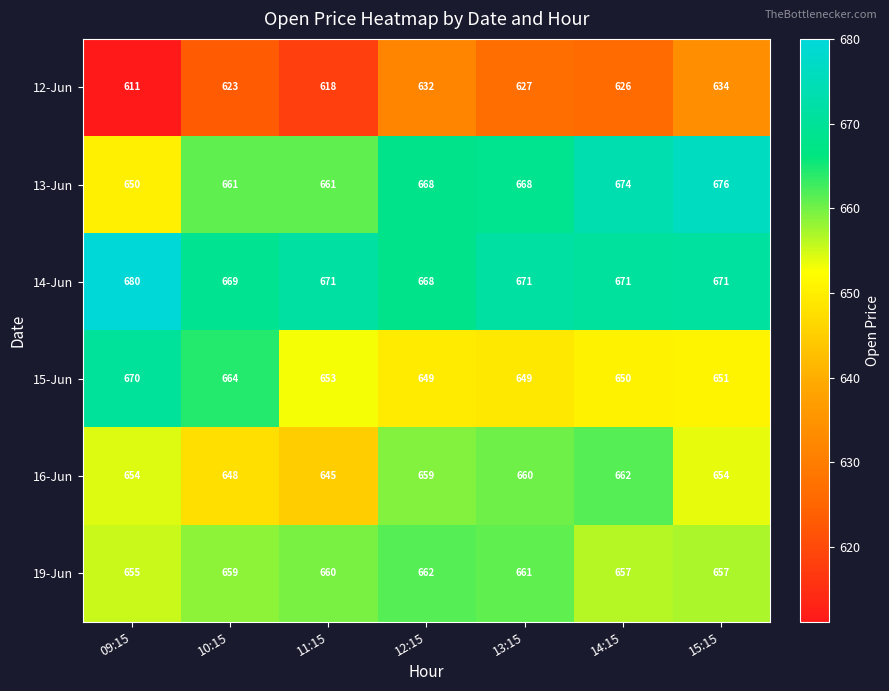

What is the approximate value of 19-Jun at 11:15?

660